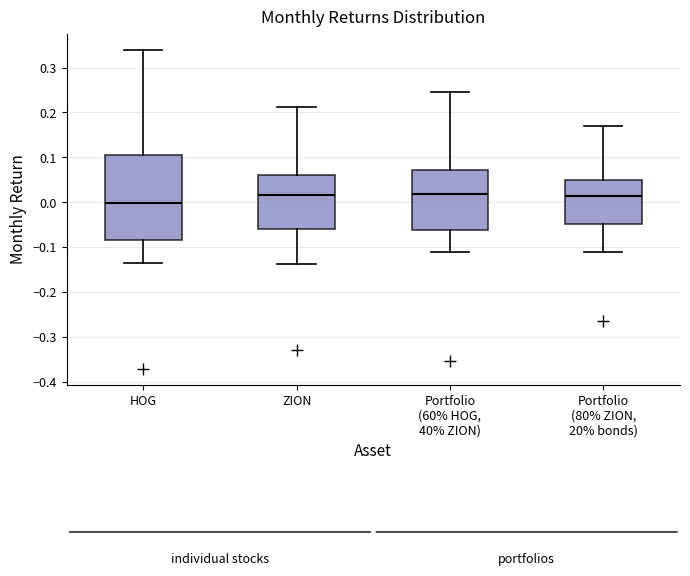

Which box is the tallest, from its lower edge to its upper edge?

HOG